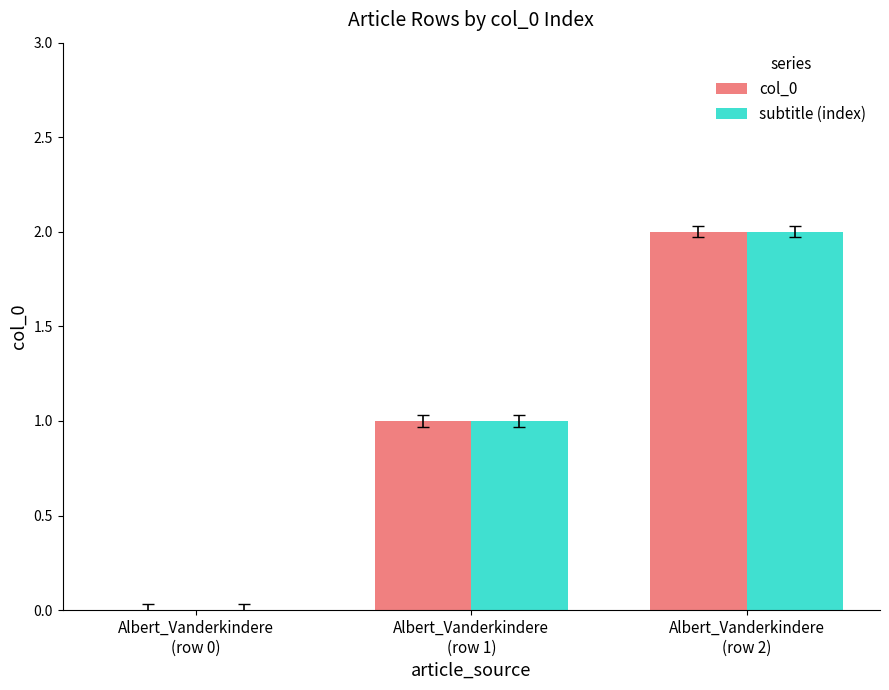

Is it true that subtitle (index) equals 2 at Albert_Vanderkindere
(row 2)?

True